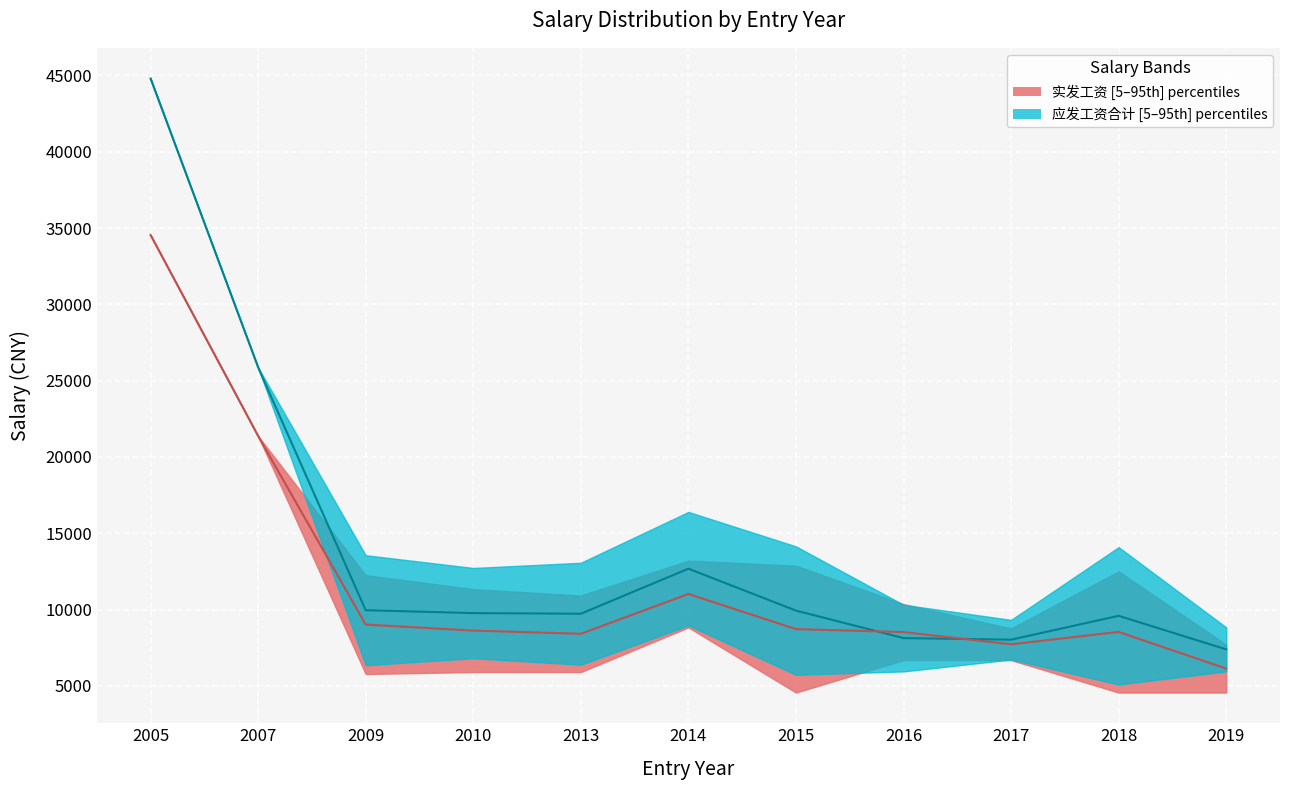

Which series has the widest spread of values?

应发工资合计_upper